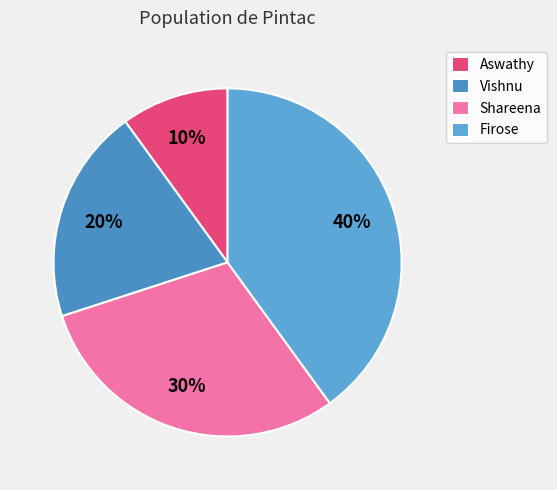

Is Firose the majority of the pie?

No